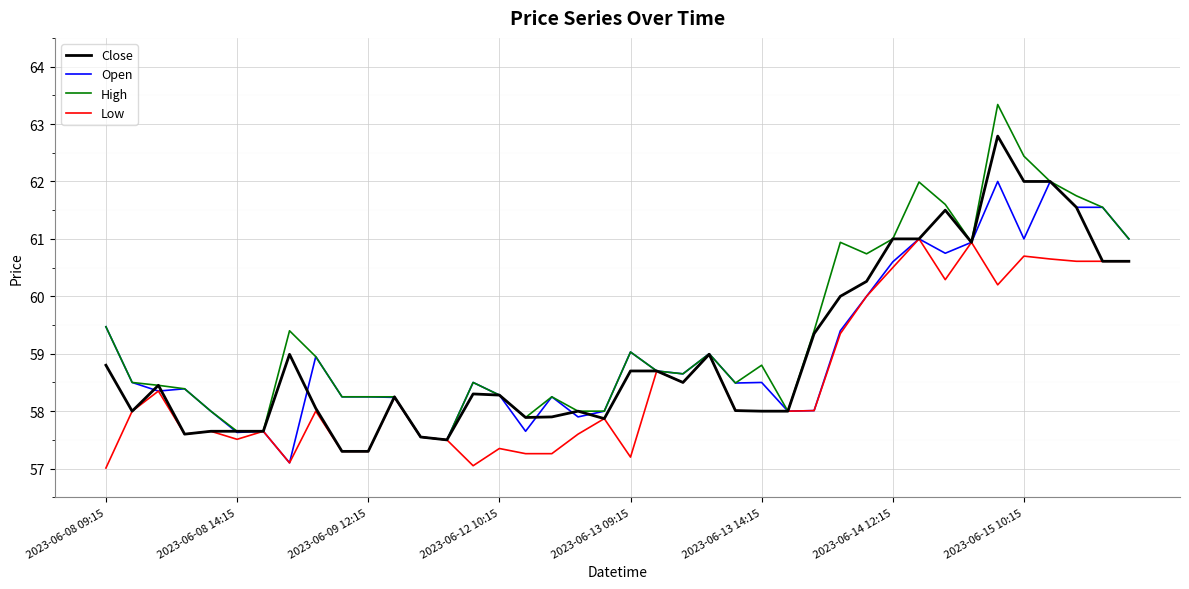

How many lines are shown in the chart?

4